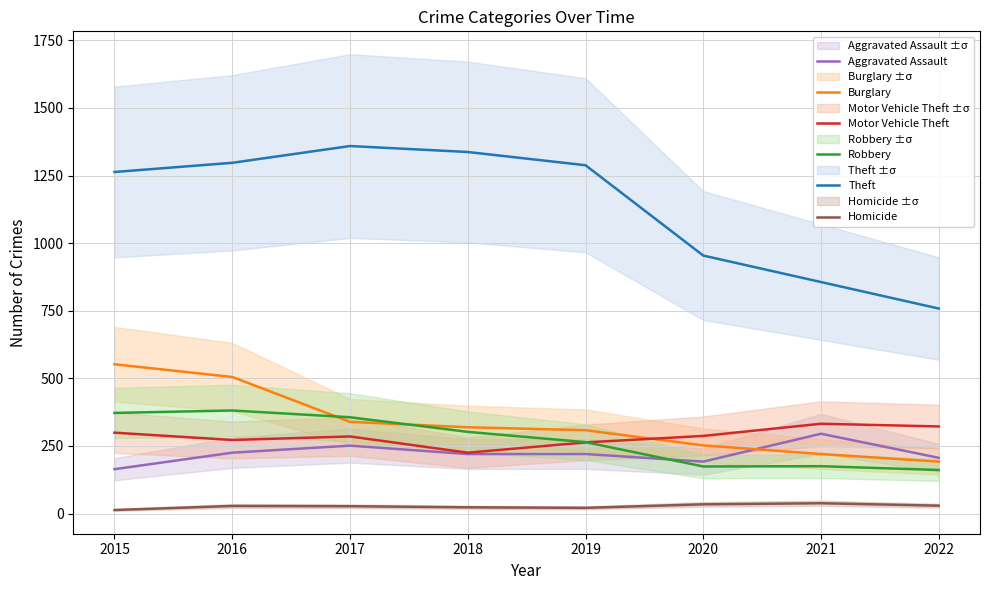

Read the Aggravated Assault value at 2022, to the nearest 5.

205